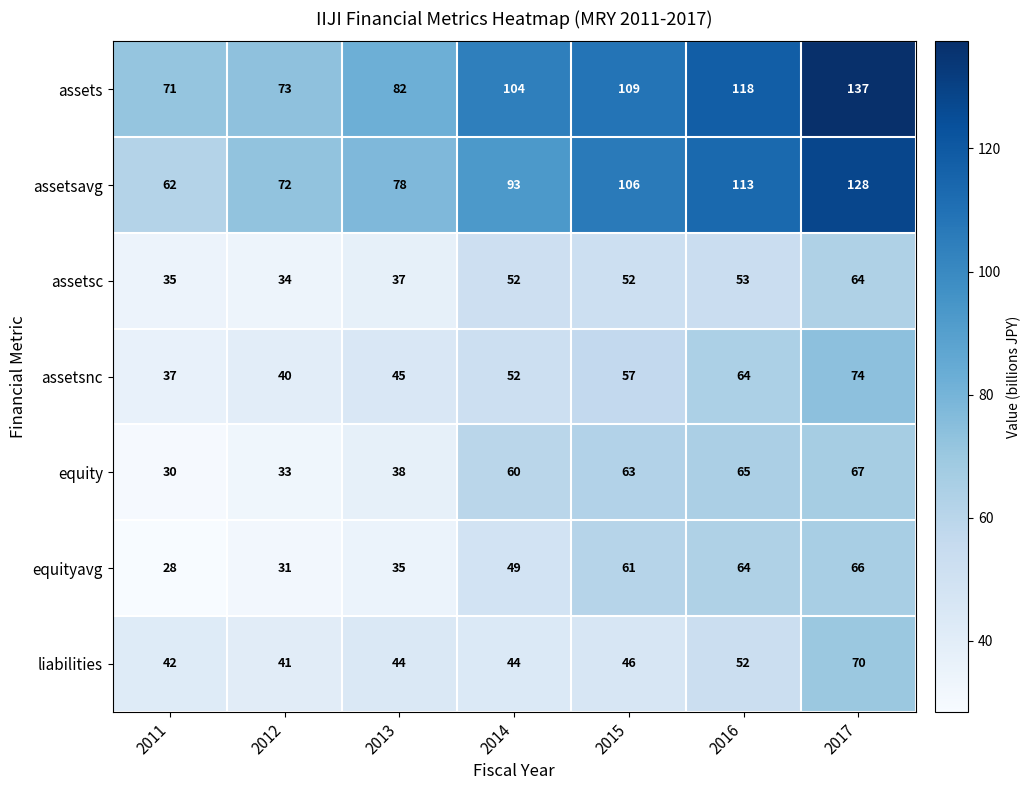

How many data points does each series have?

7